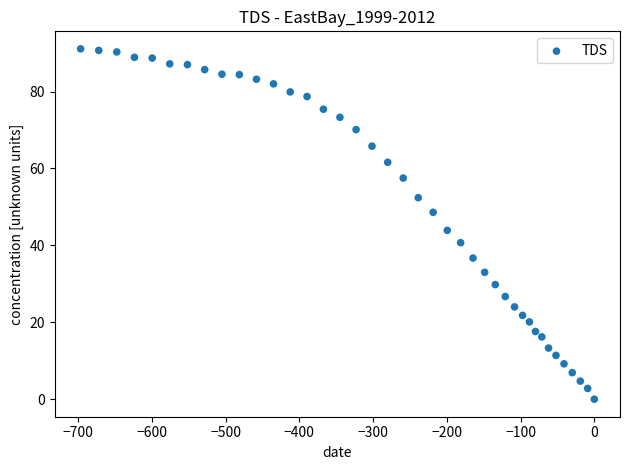

What is the range of X values (max minus min)?

696.7